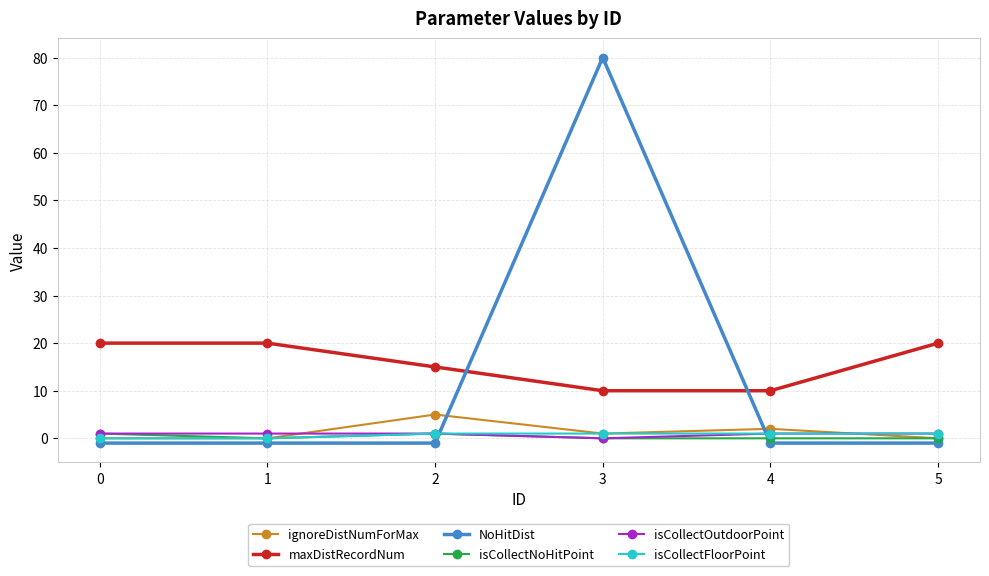

True or false: NoHitDist and maxDistRecordNum cross at least once.

True